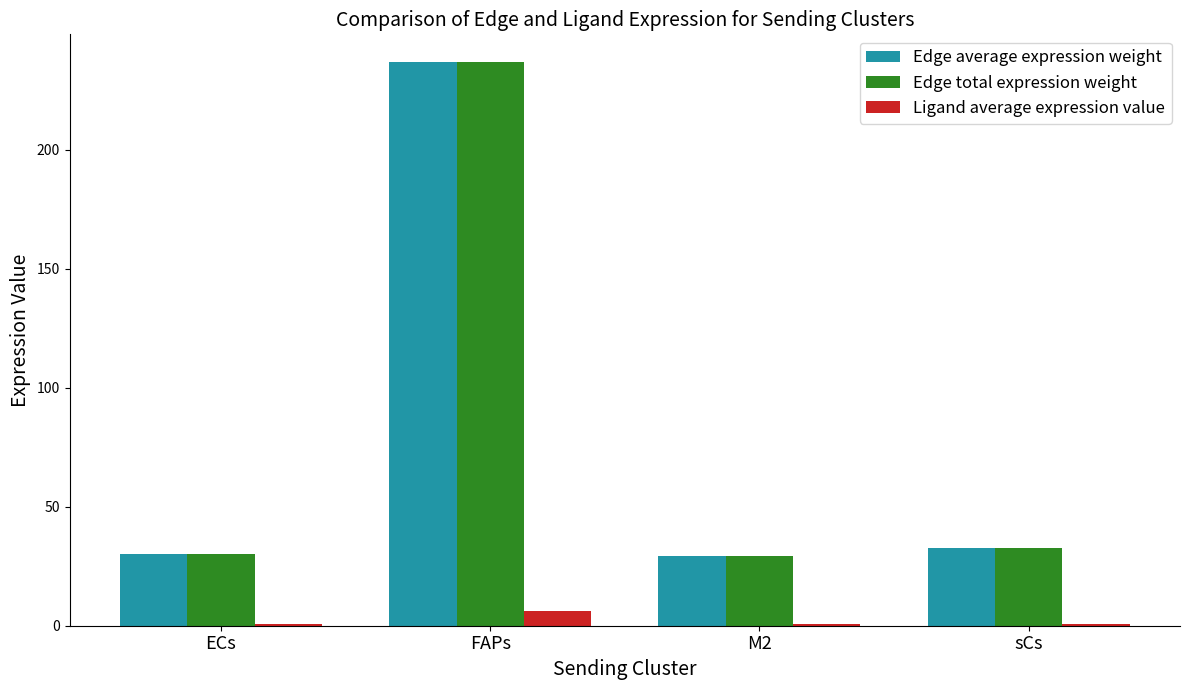

Where does the Edge average expression weight series first go above 32?

FAPs